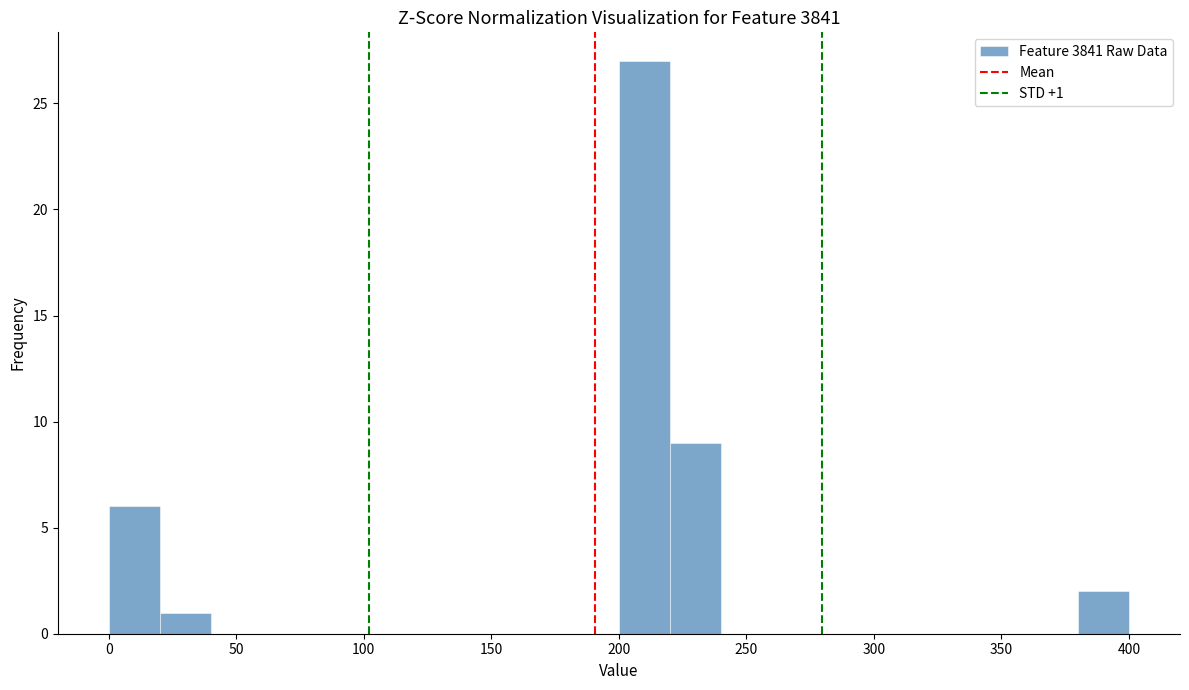

Over which range of the x-axis is the bar tallest?

200 to 220